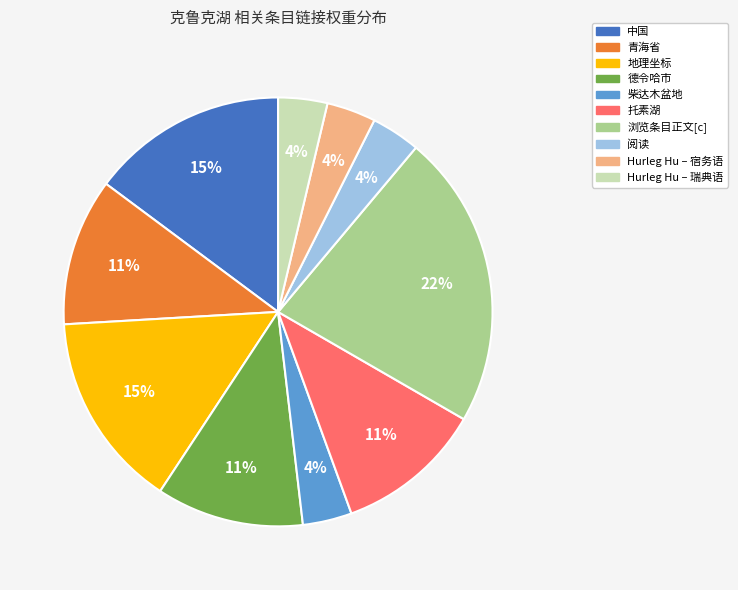

To the nearest percent, what portion does Hurleg Hu – 瑞典语 represent?

4%